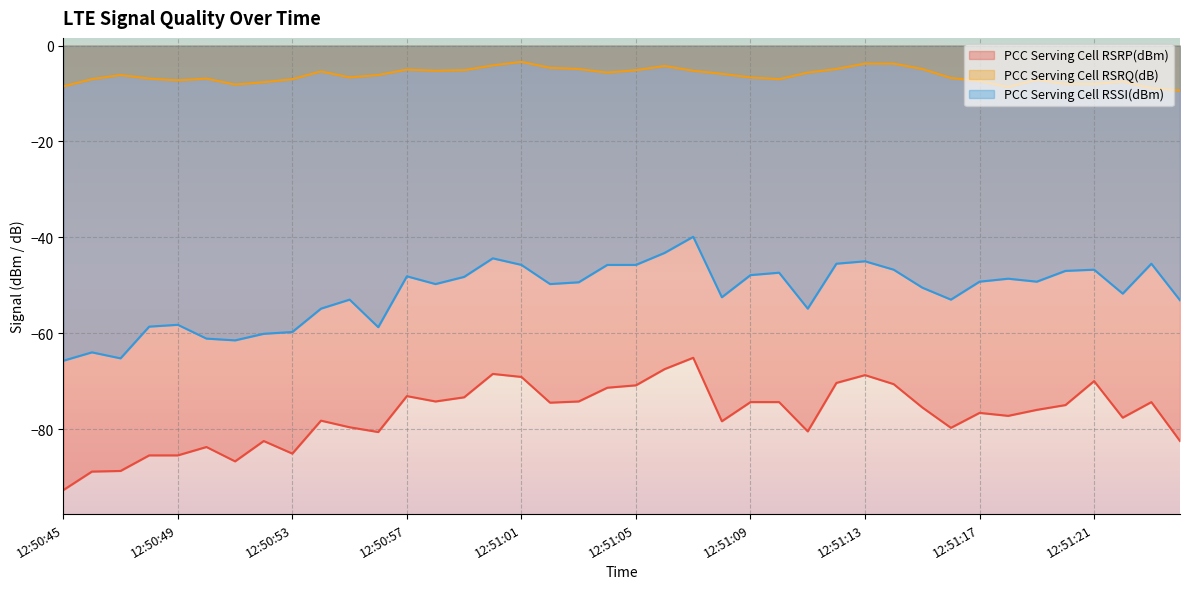

What is the value of the PCC Serving Cell RSSI(dBm) point at the 9th from the left?

-59.8